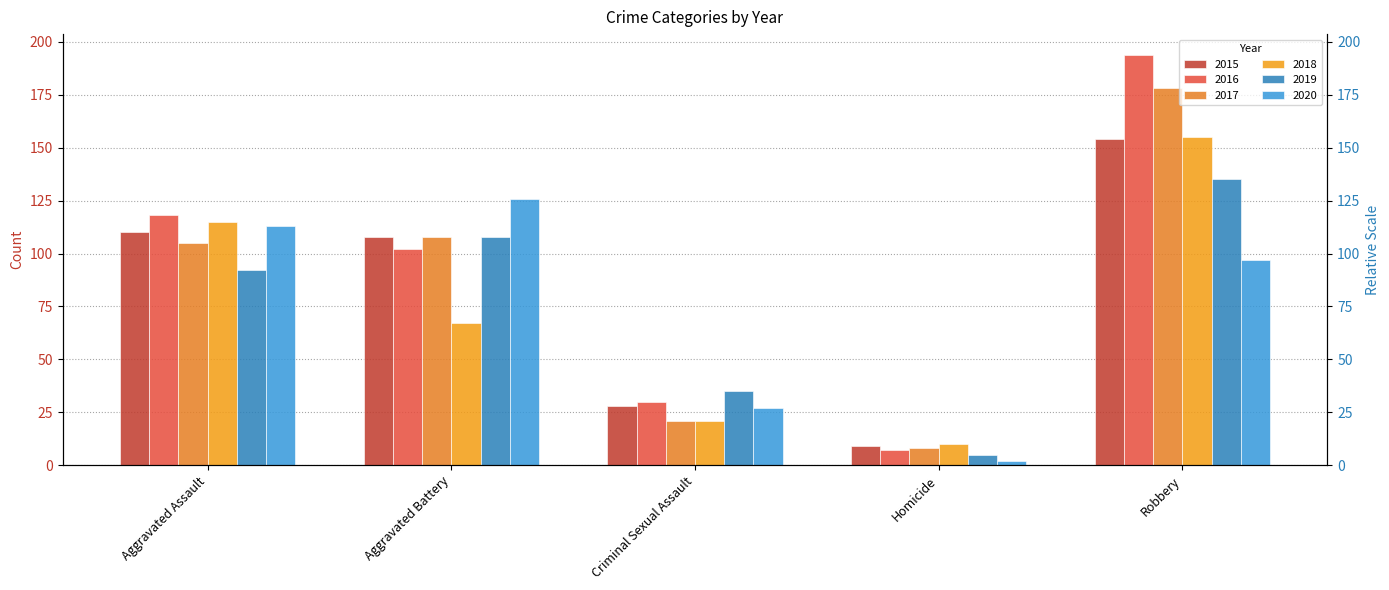

What is the difference between the 2015 values at Homicide and Aggravated Battery?

99